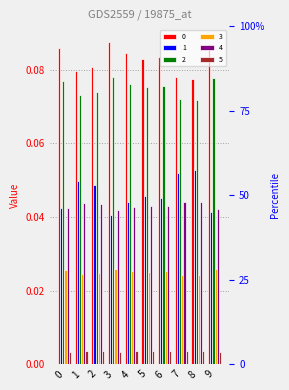

Which category has the highest value across all series?

3